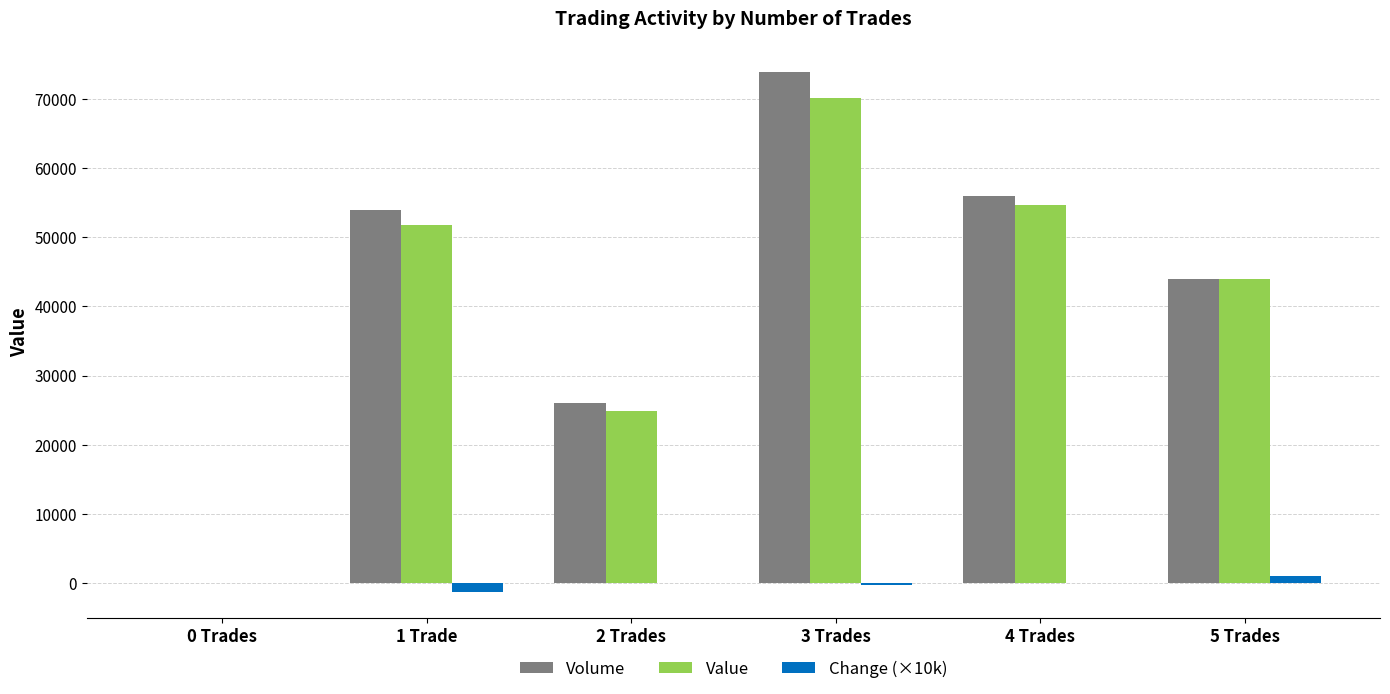

Where is Volume nearest to the value 37000?

5 Trades